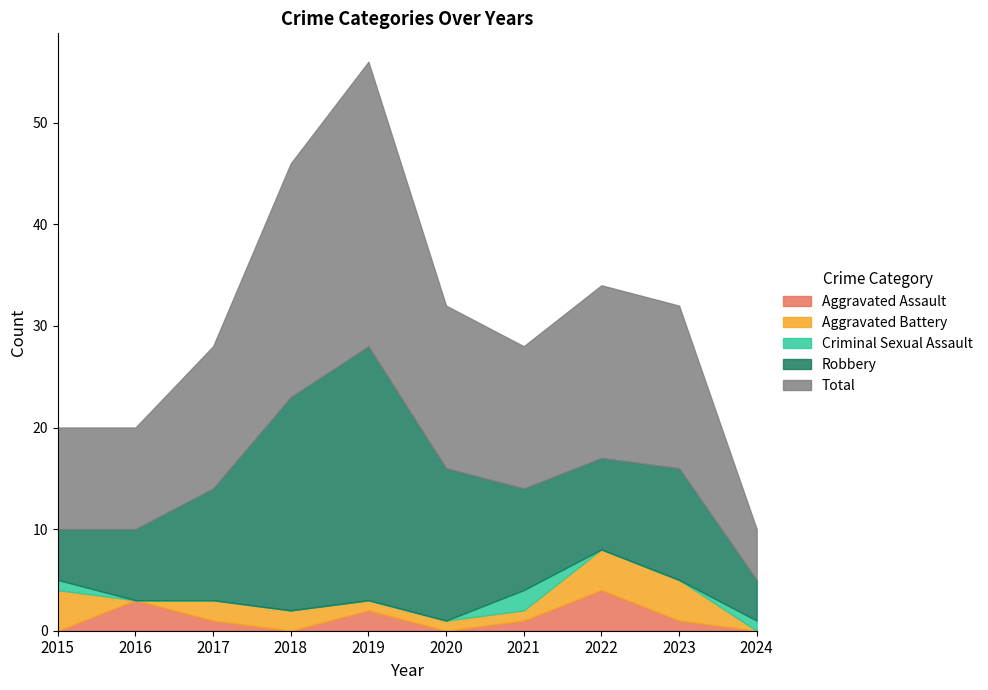

Read the Total value at 2017.

14